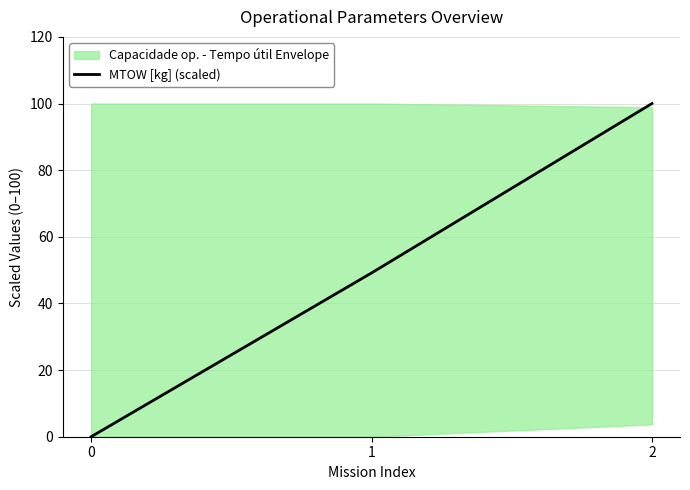

What value does the data have at 2?

100.0